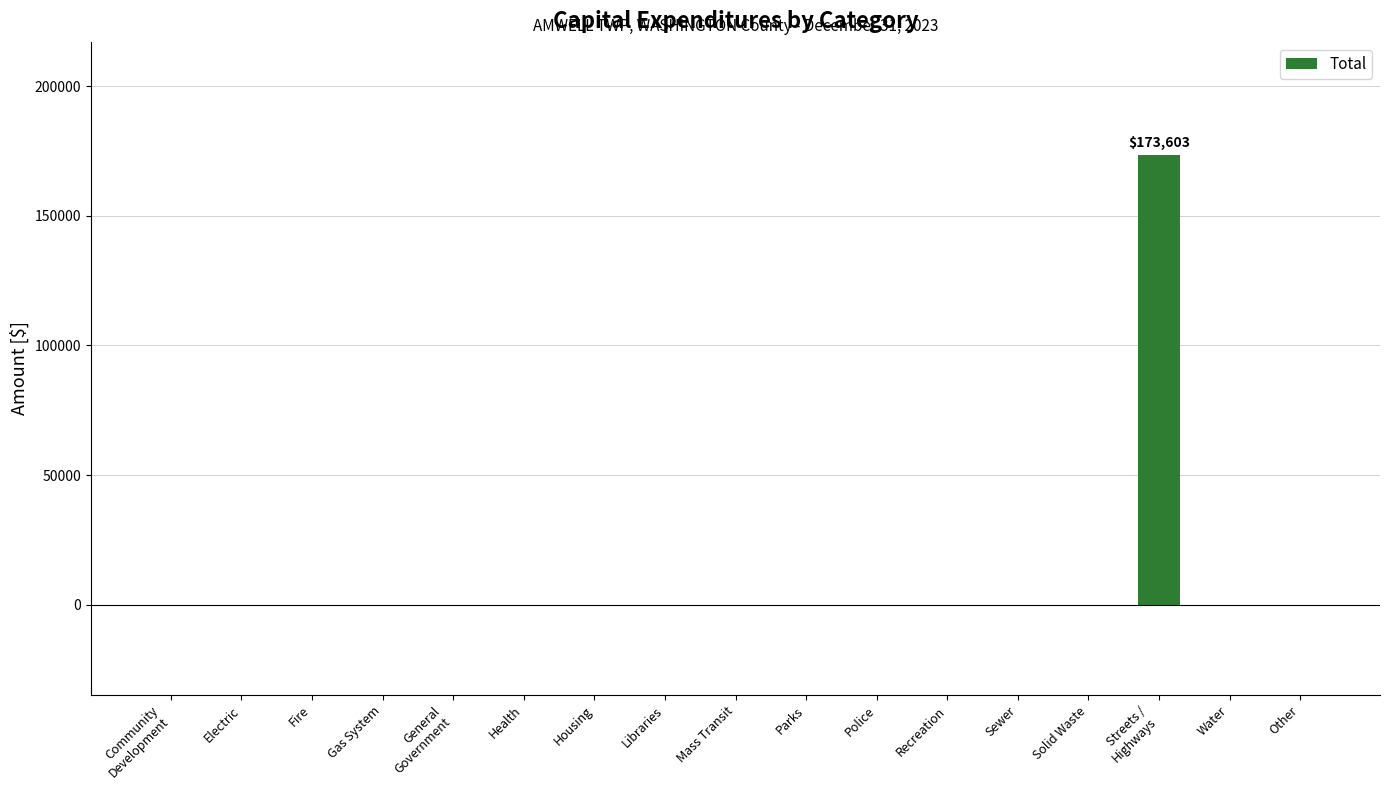

What is the change in value from Parks to Streets /
Highways?

+173603